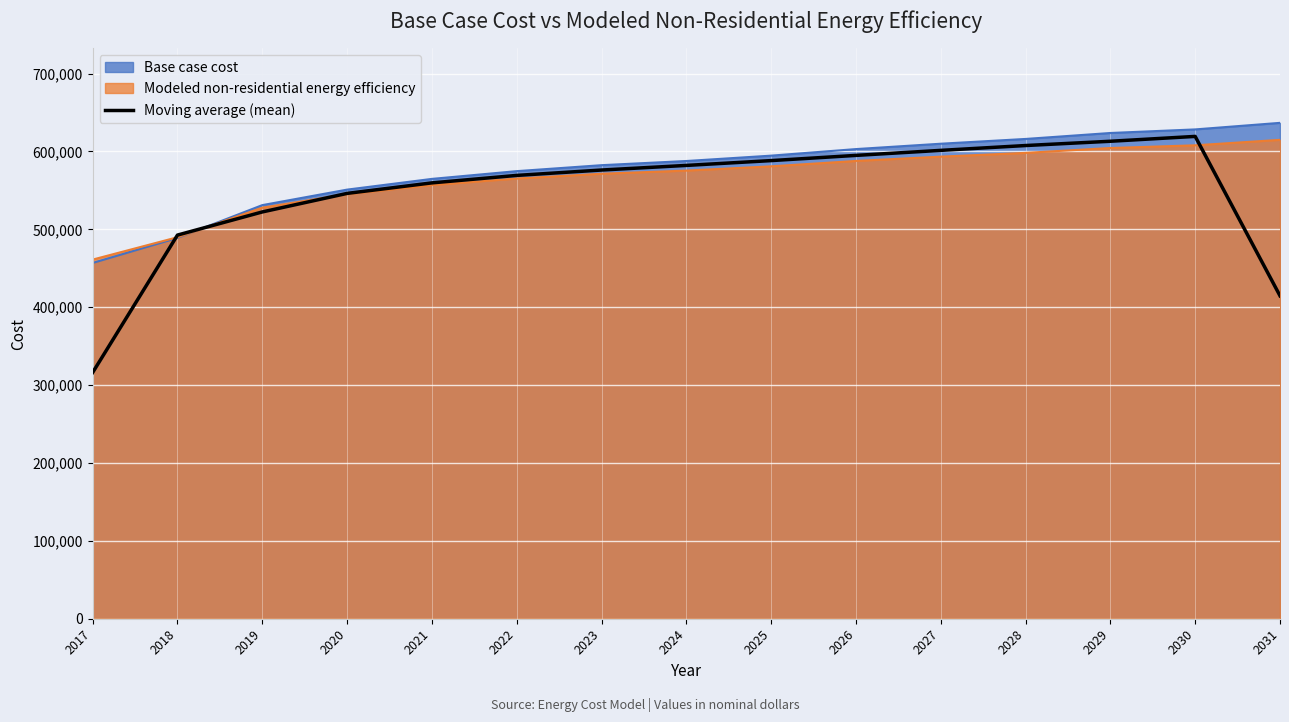

What is the greatest value displayed?

636769.5